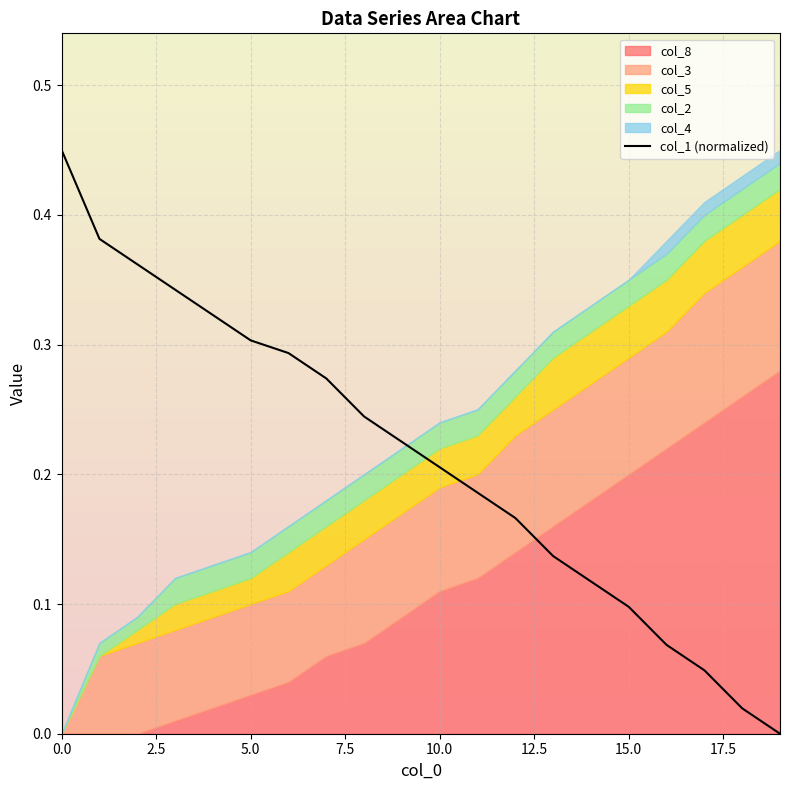

What is the value of the 6th point from the left?

0.3